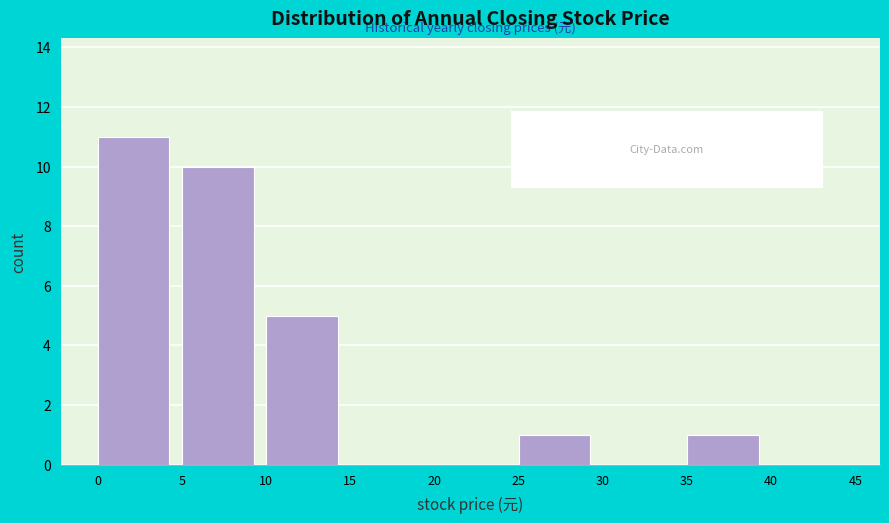

Reading left to right, list every bar in this chart as the range it spans on the x-axis followed by its height. The values are not printed on the chart, so give them approximately, as read against the axis.

0 to 5: 11
5 to 10: 10
10 to 15: 5
15 to 20: 0
20 to 25: 0
25 to 30: 1
30 to 35: 0
35 to 40: 1
40 to 45: 0